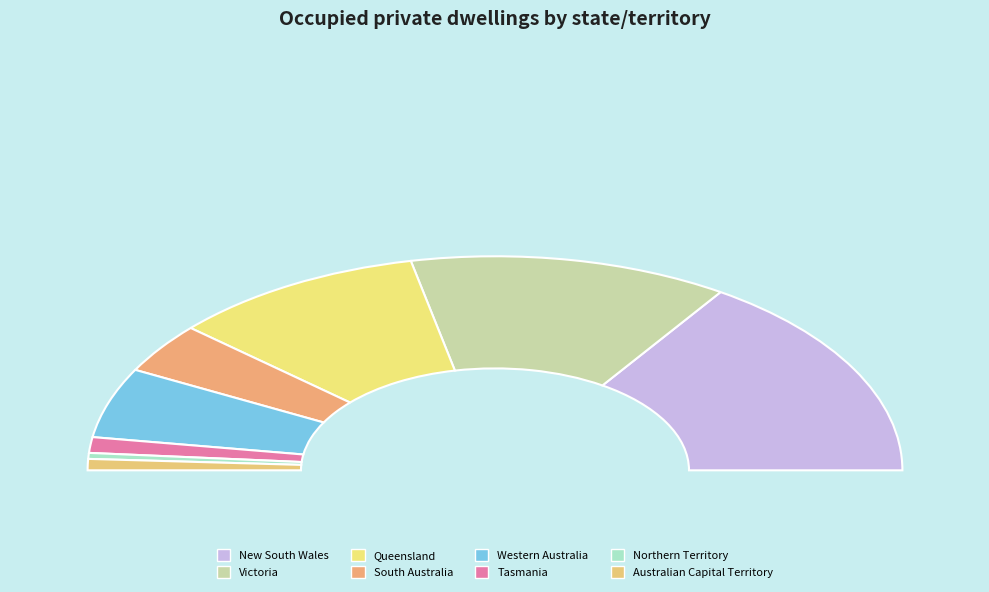

Which slice is the largest?

New South Wales